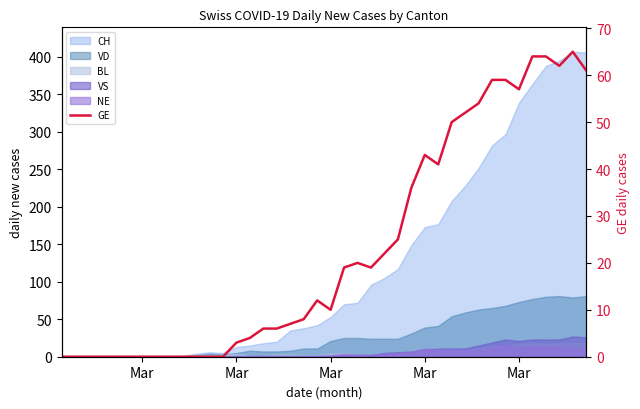

The value at Mar is 5. True or false?

False